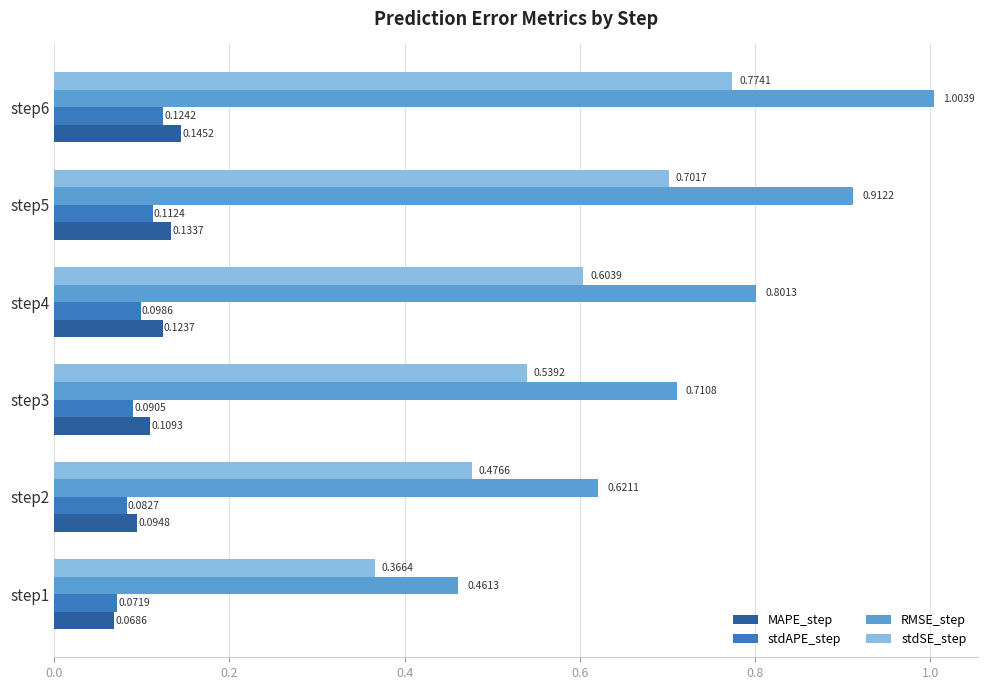

At how many categories does at least one series exceed 0?

6